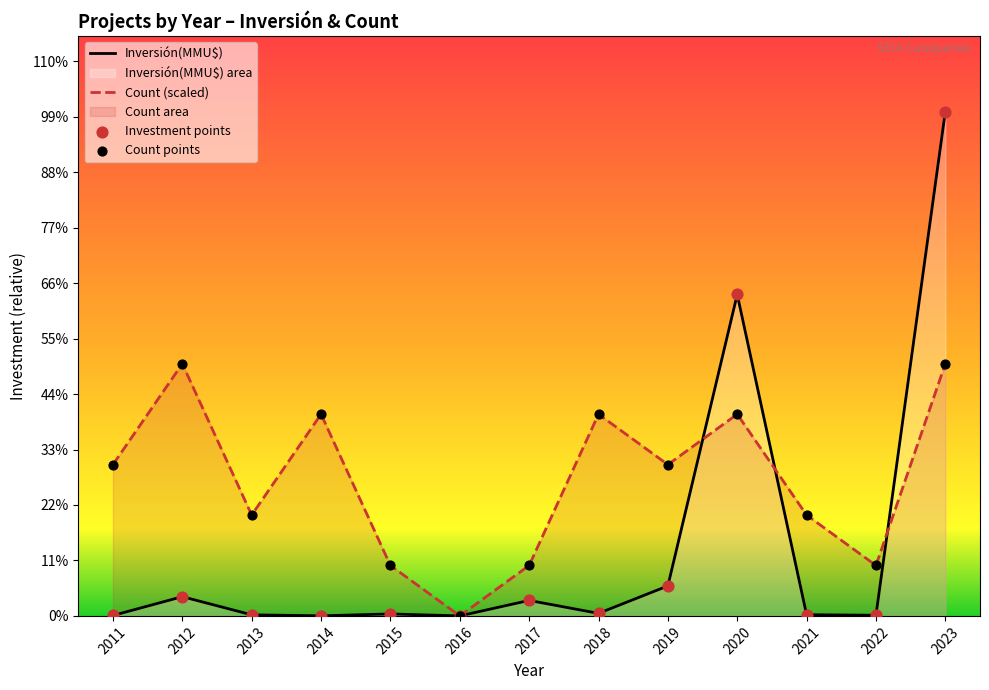

Which series reaches the minimum Y coordinate?

Count